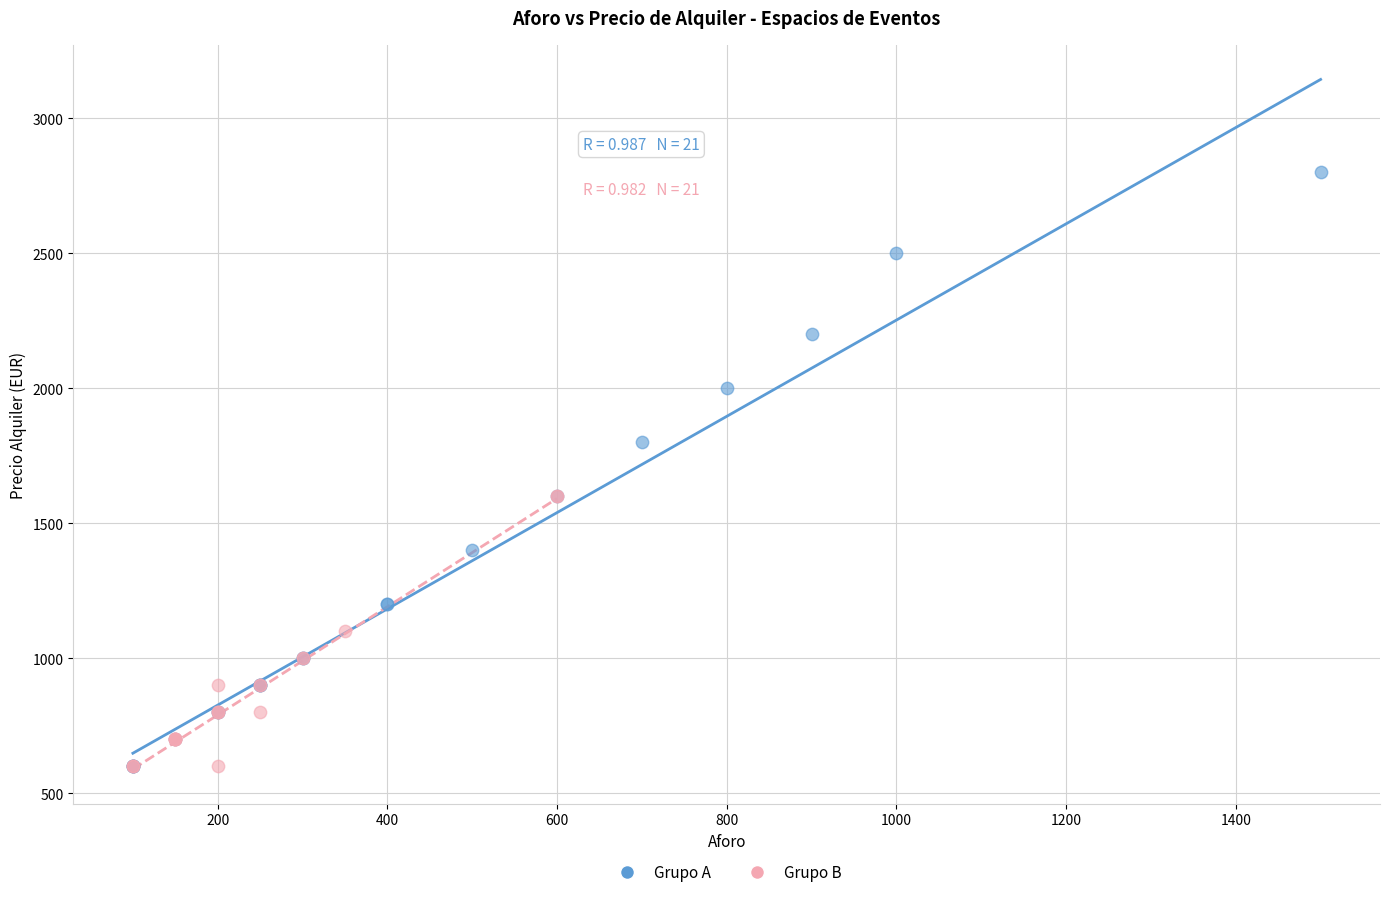

Which series contains the highest Y value?

Grupo A